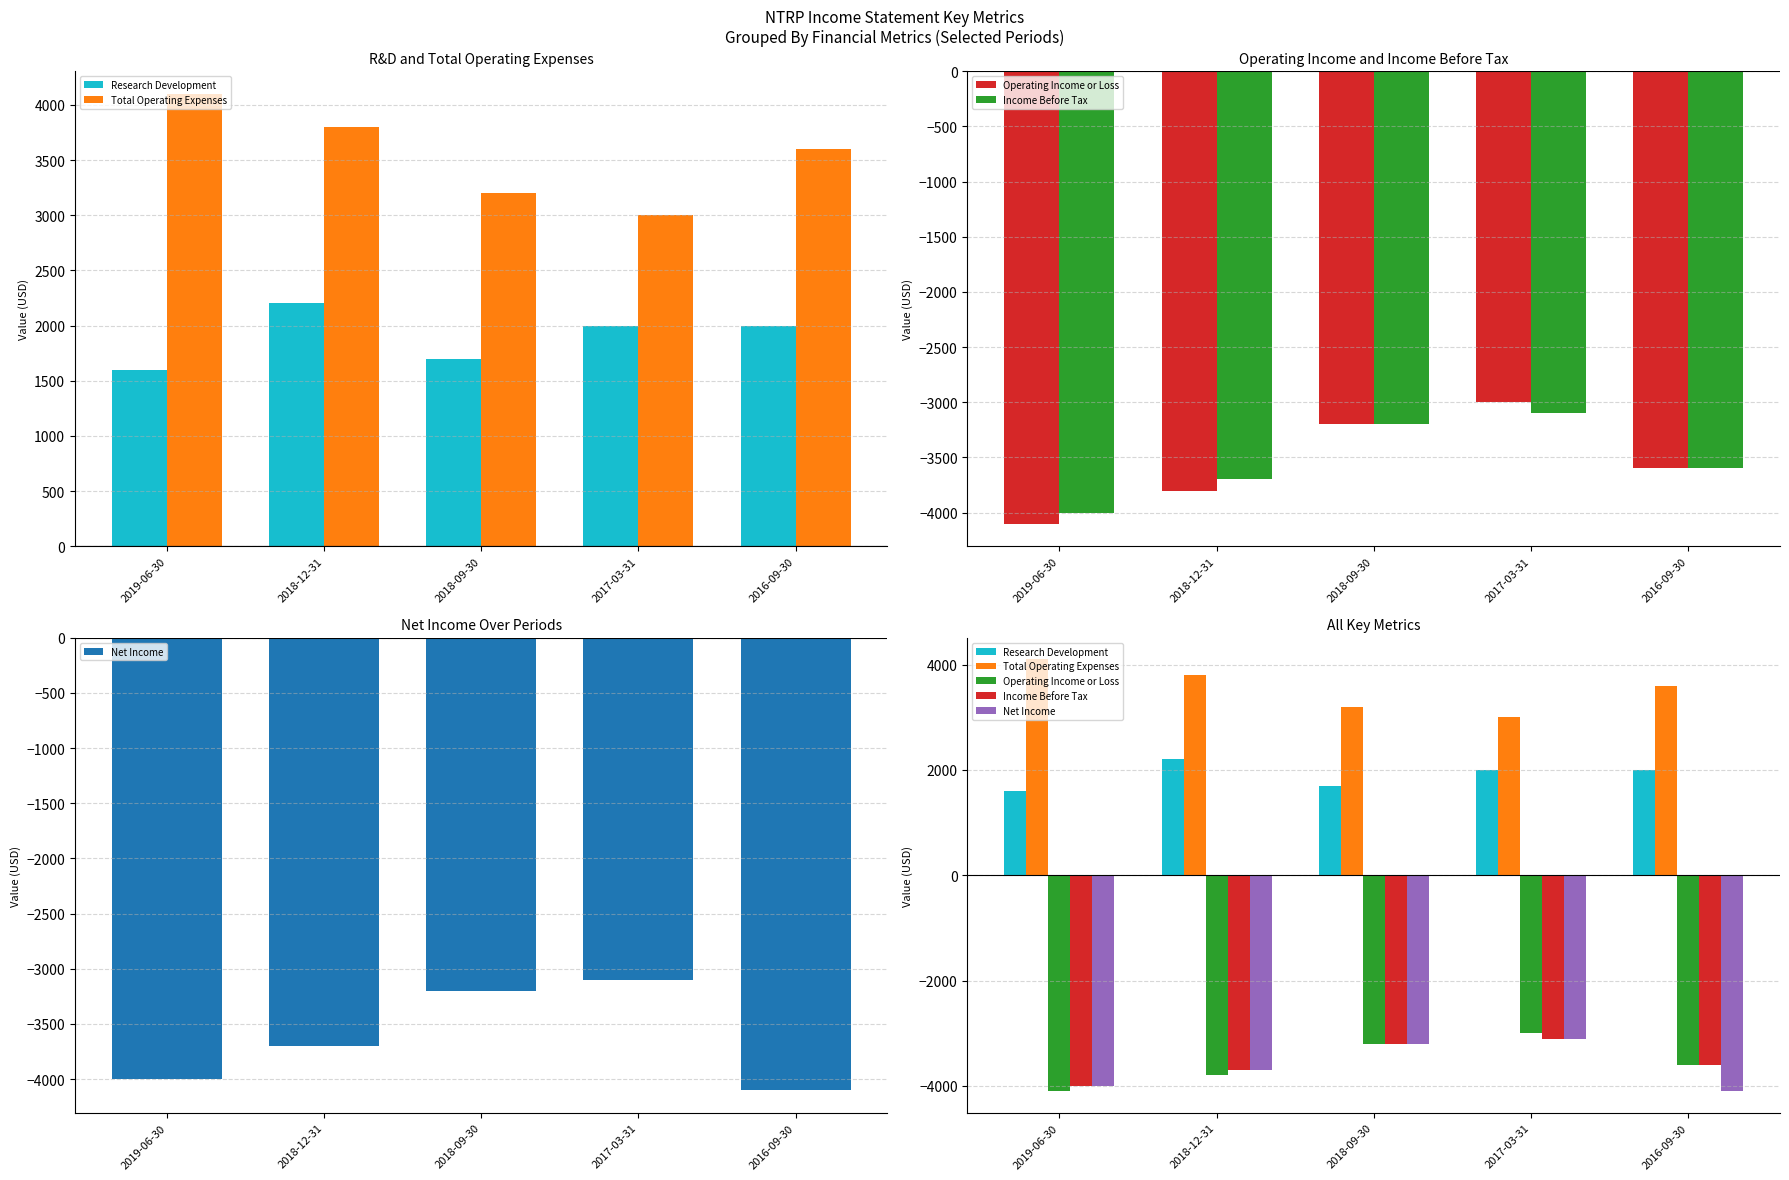

Which label corresponds to the largest value in the chart?

2019-06-30